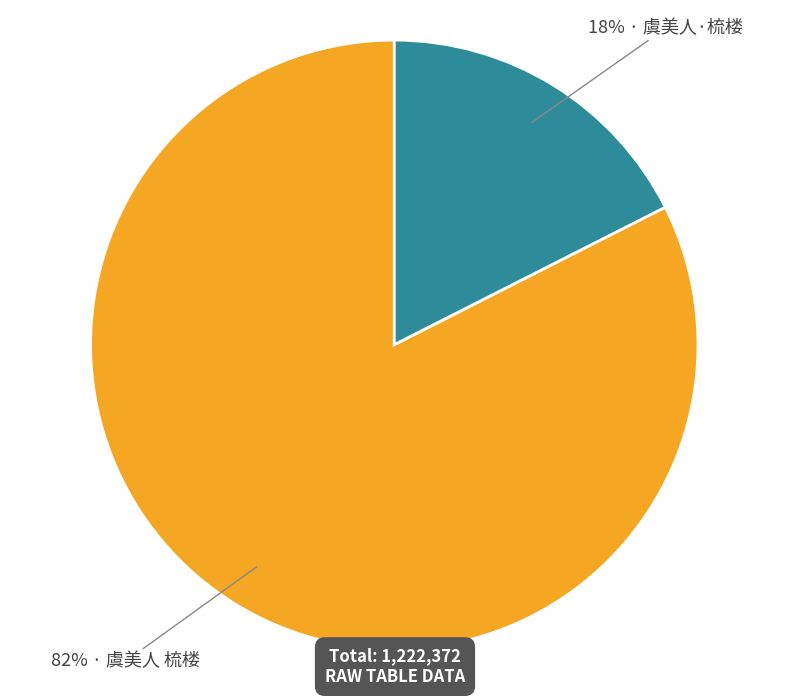

To the nearest percent, what is the average slice percentage?

50%